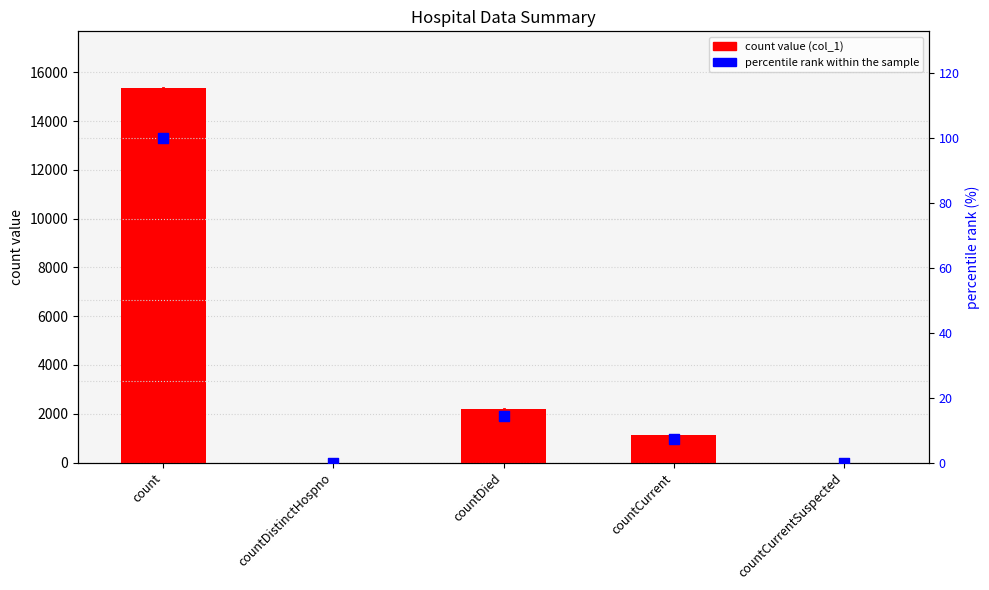

Is the value of col_1 at countCurrent greater than the value of percentile rank within the sample at countCurrent?

Yes